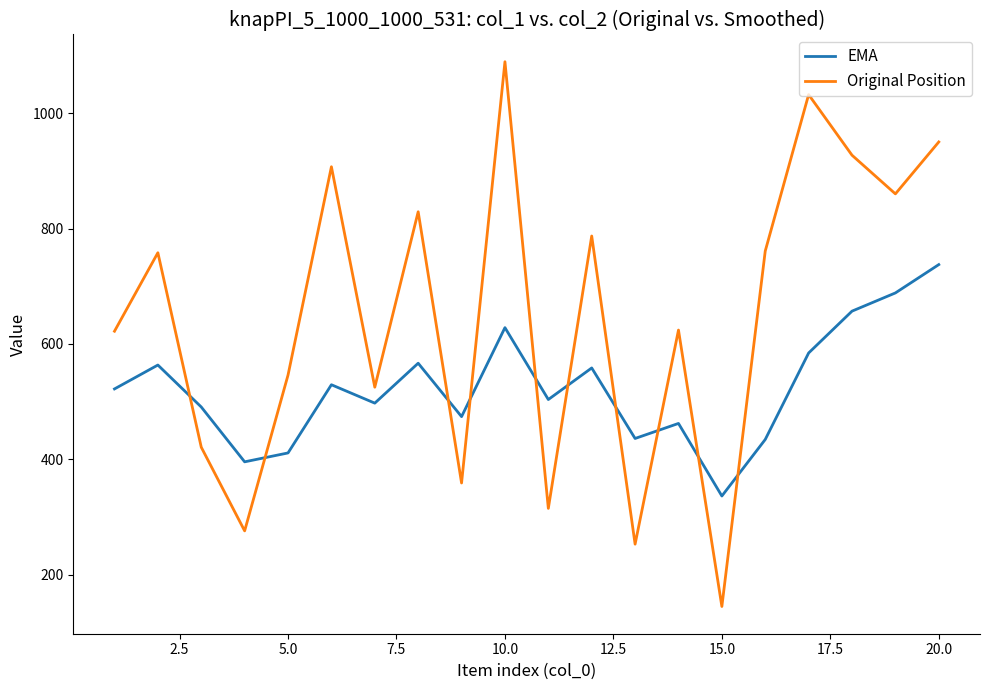

What are all the series names shown in the legend?

EMA, Original Position